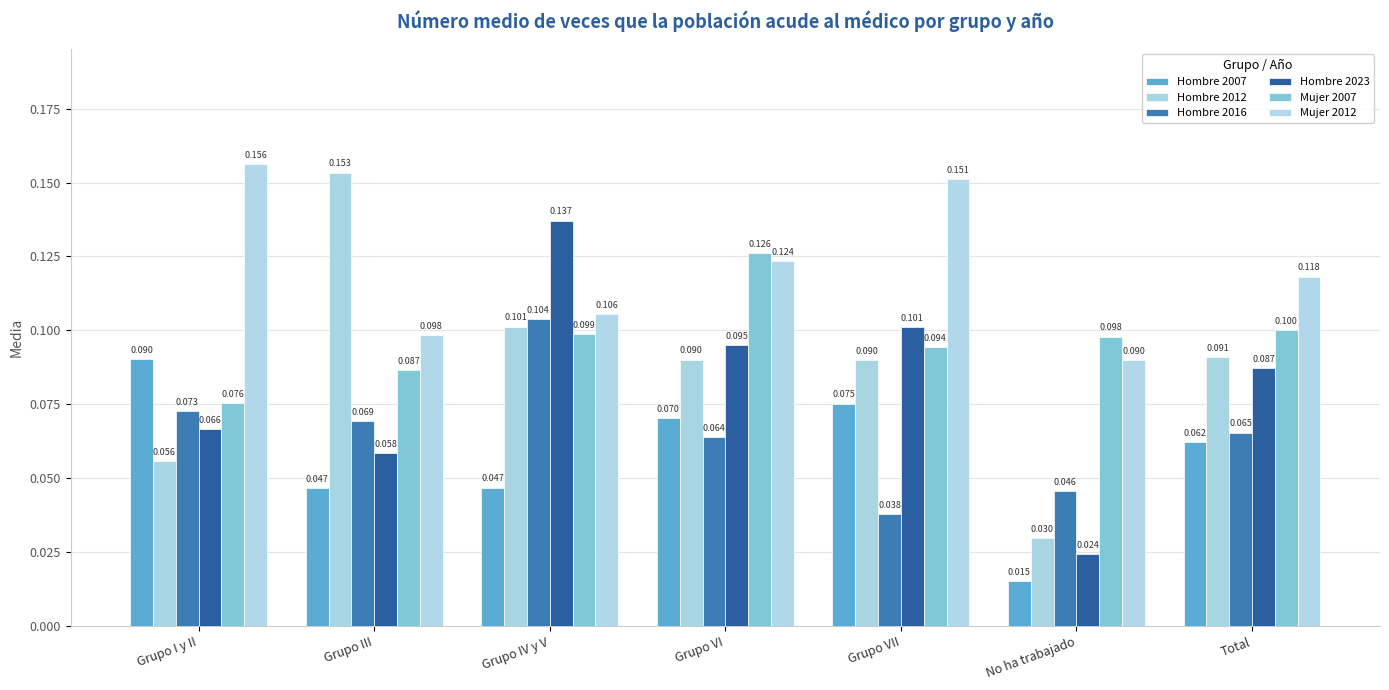

What is the label of the 7th bar from the left?

Total